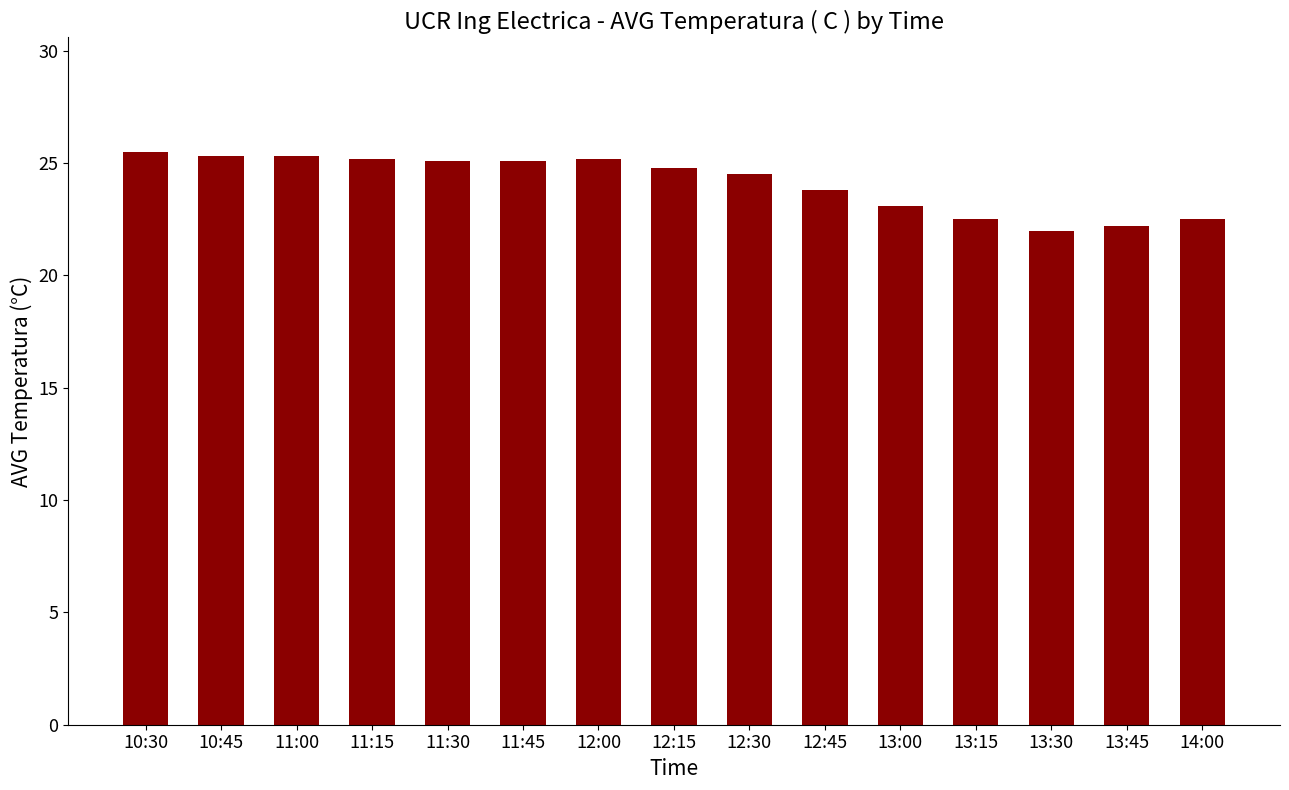

Count the number of categories in the chart.

15